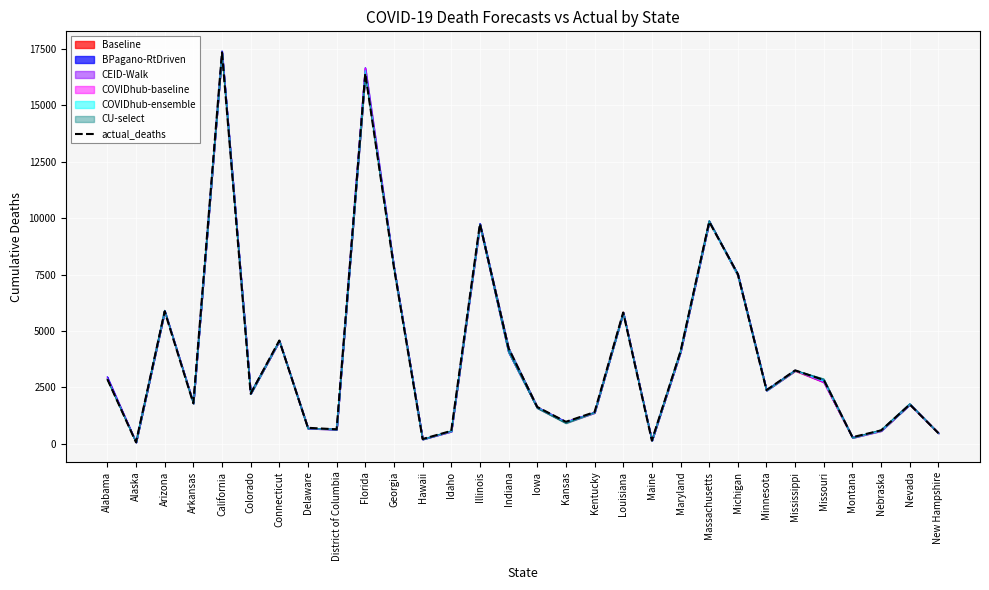

Where is the first local minimum?

Alaska